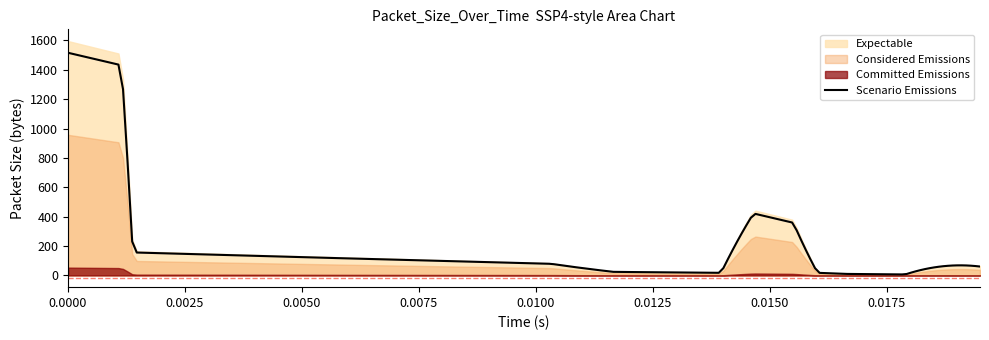

What is the highest value of the Scenario Emissions series?

1516.2